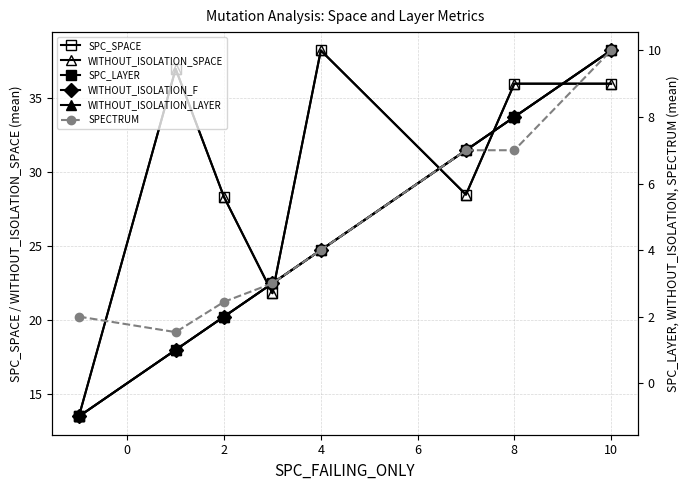

What is the sum of all WITHOUT_ISOLATION_LAYER values?

34.0